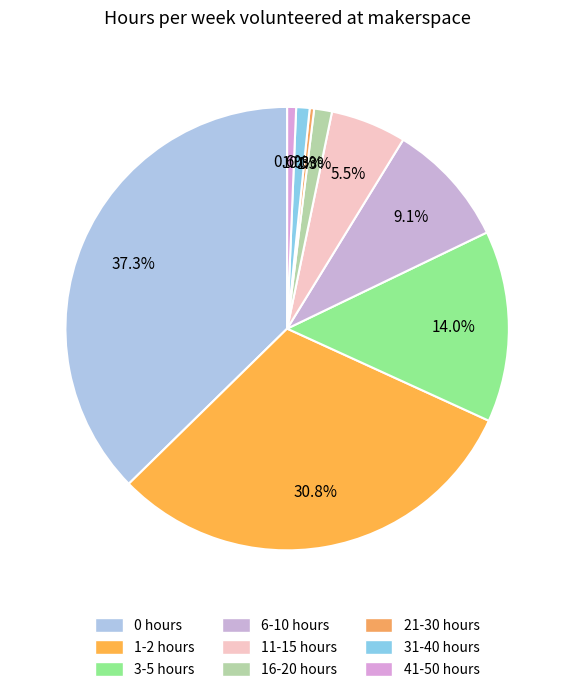

The 3-5 hours slice represents 21% of the pie. True or false?

False